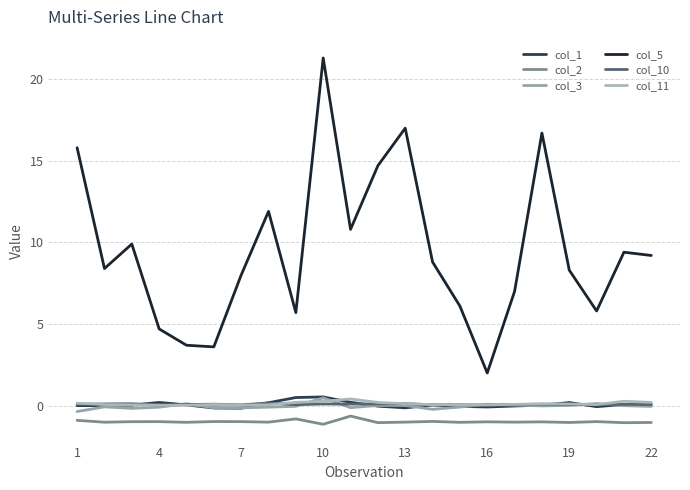

Reading left to right, extract all data points from this chart.

col_1: 0.0	0.0	0.0	0.2	0.0	-0.1	-0.2	0.2	0.5	0.5	0.2	-0.0	-0.1	0.0	-0.0	-0.1	-0.0	0.0	0.2	-0.1	0.1	0.1
col_2: -0.9	-1.0	-1.0	-1.0	-1.0	-1.0	-1.0	-1.0	-0.8	-1.1	-0.6	-1.0	-1.0	-1.0	-1.0	-1.0	-1.0	-1.0	-1.0	-1.0	-1.0	-1.0
col_3: -0.4	-0.1	-0.2	-0.1	0.1	-0.1	-0.1	-0.1	-0.0	0.5	-0.1	0.0	0.0	-0.2	-0.1	0.1	0.0	-0.0	0.0	0.1	-0.0	-0.0
col_5: 15.8	8.4	9.9	4.7	3.7	3.6	8.0	11.9	5.7	21.3	10.8	14.7	17.0	8.8	6.1	2.0	7.0	16.7	8.3	5.8	9.4	9.2
col_10: 0.1	0.1	0.1	0.0	0.1	0.1	0.0	0.2	0.1	0.1	0.1	0.1	0.1	0.0	0.1	0.0	0.1	0.1	0.1	0.1	0.1	0.1
col_11: 0.1	0.1	0.1	0.0	0.0	0.1	0.0	0.1	0.2	0.3	0.4	0.2	0.1	0.1	0.1	0.0	0.1	0.1	0.1	0.1	0.3	0.2